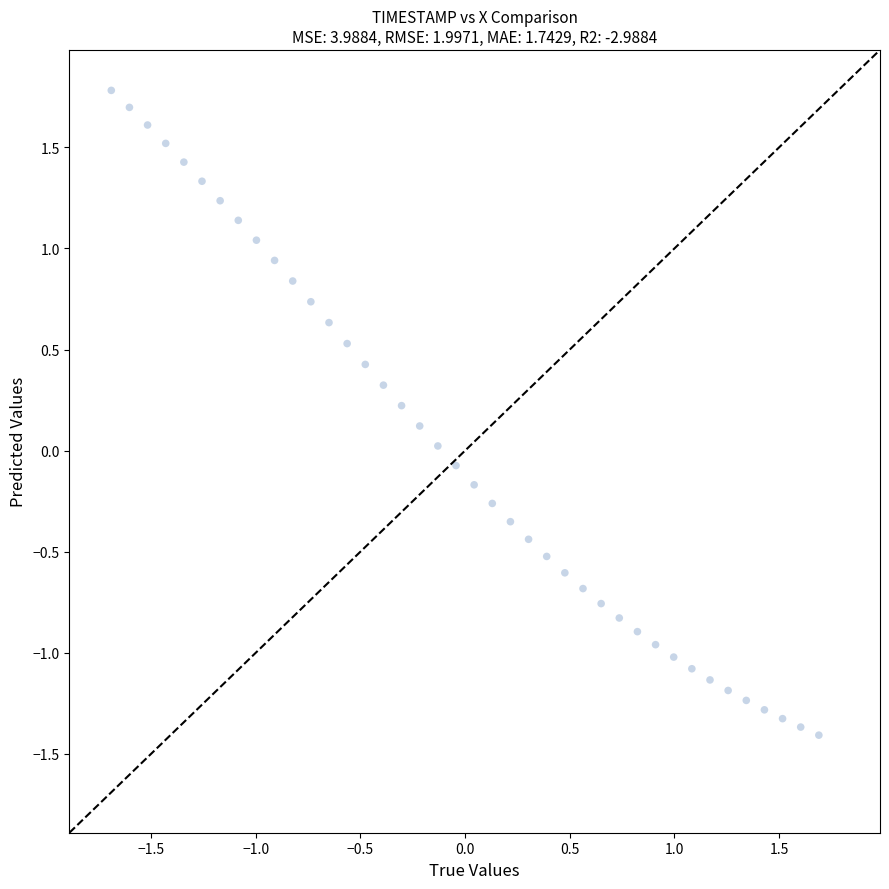

What is the range of Y values (max minus min)?

3.2